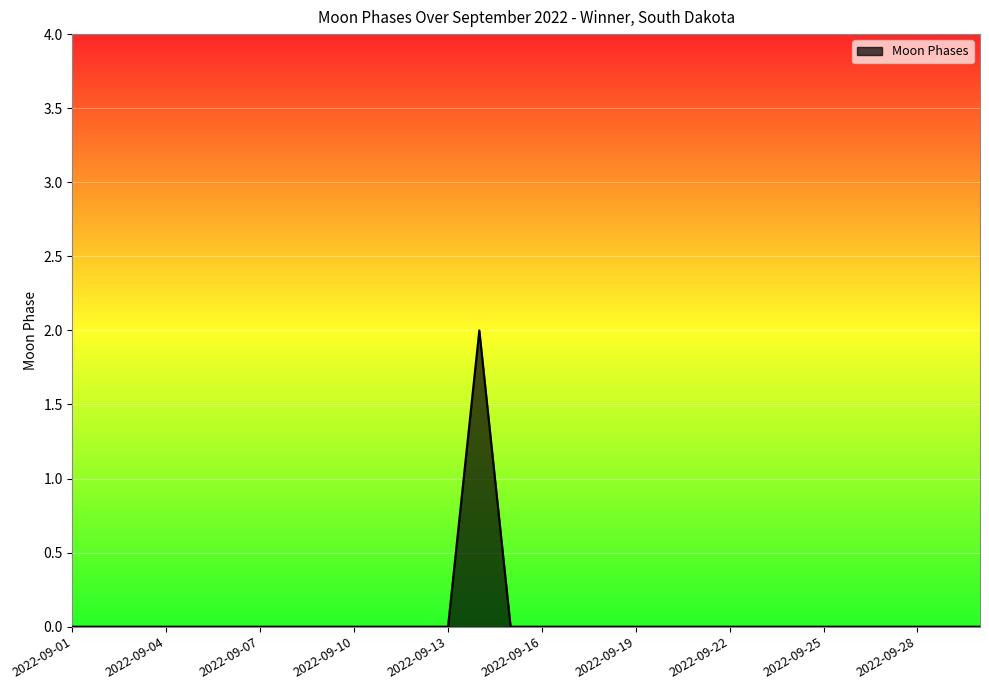

How many lines are shown in the chart?

1